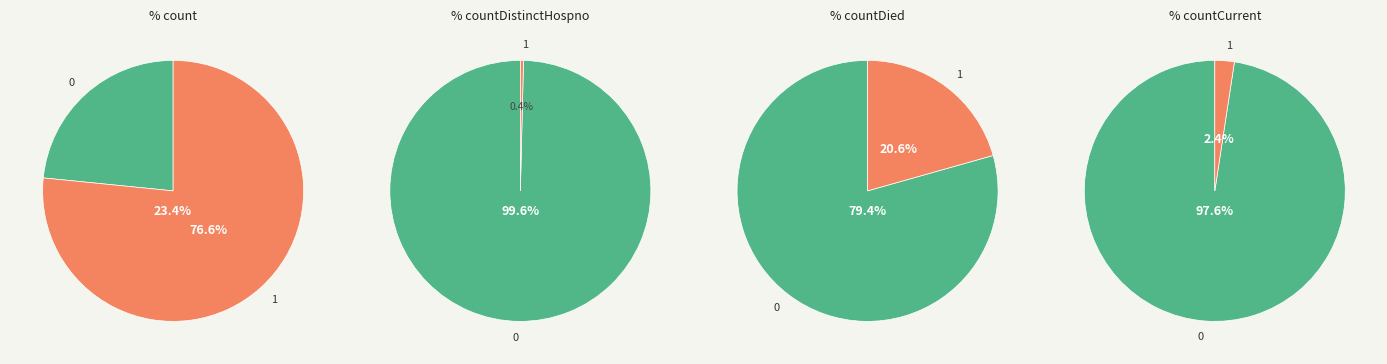

Does any single category account for the majority?

Yes